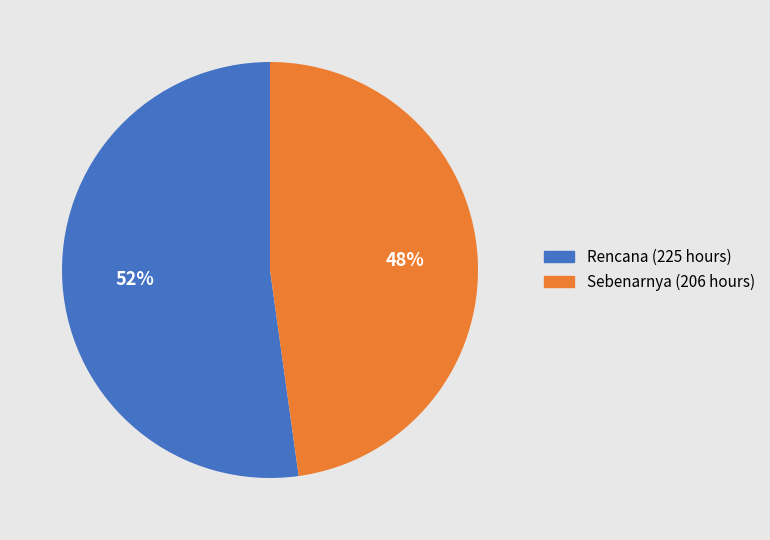

Is it true that Sebenarnya (206 hours) is 48% of the pie?

True